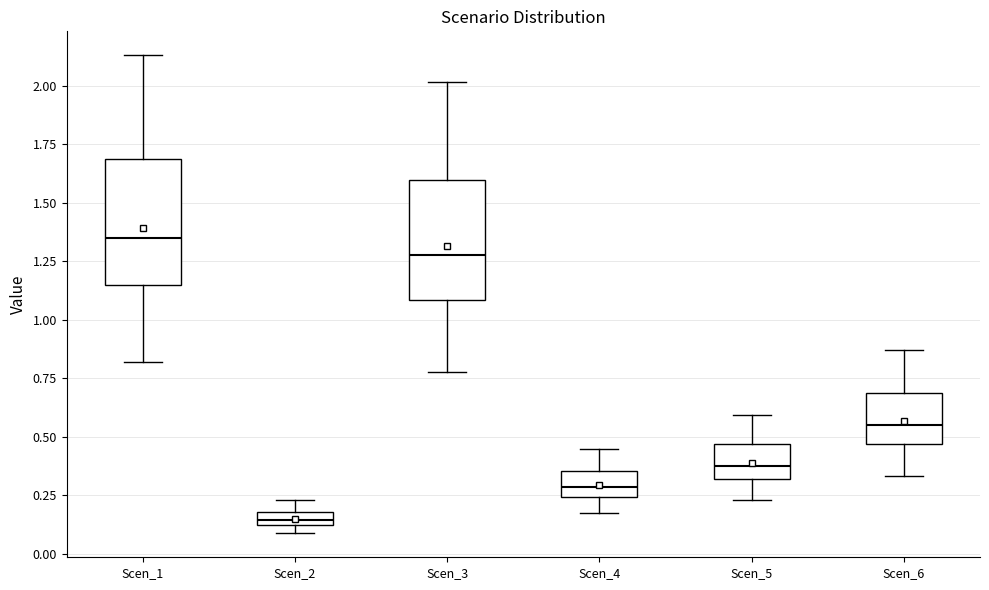

Where does the median line of the box for Scen_6 sit on the y-axis? The values are not printed on the chart, so give them approximately, as read against the axis.

0.55